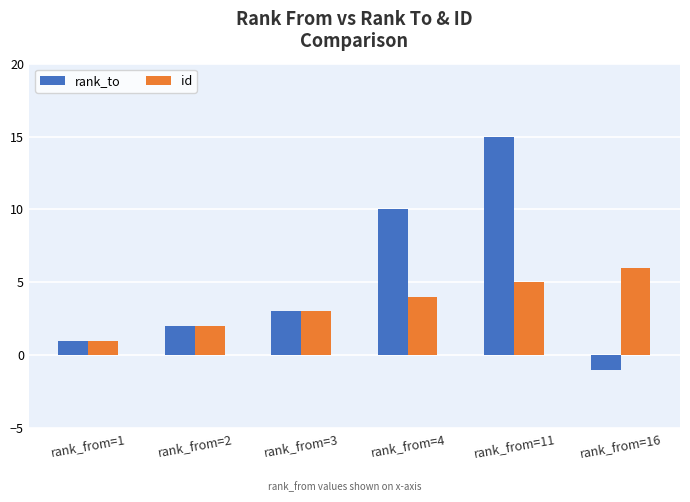

Reading right to left, extract all data points from this chart.

rank_to: rank_from=16=-1	rank_from=11=15	rank_from=4=10	rank_from=3=3	rank_from=2=2	rank_from=1=1
id: rank_from=16=6	rank_from=11=5	rank_from=4=4	rank_from=3=3	rank_from=2=2	rank_from=1=1